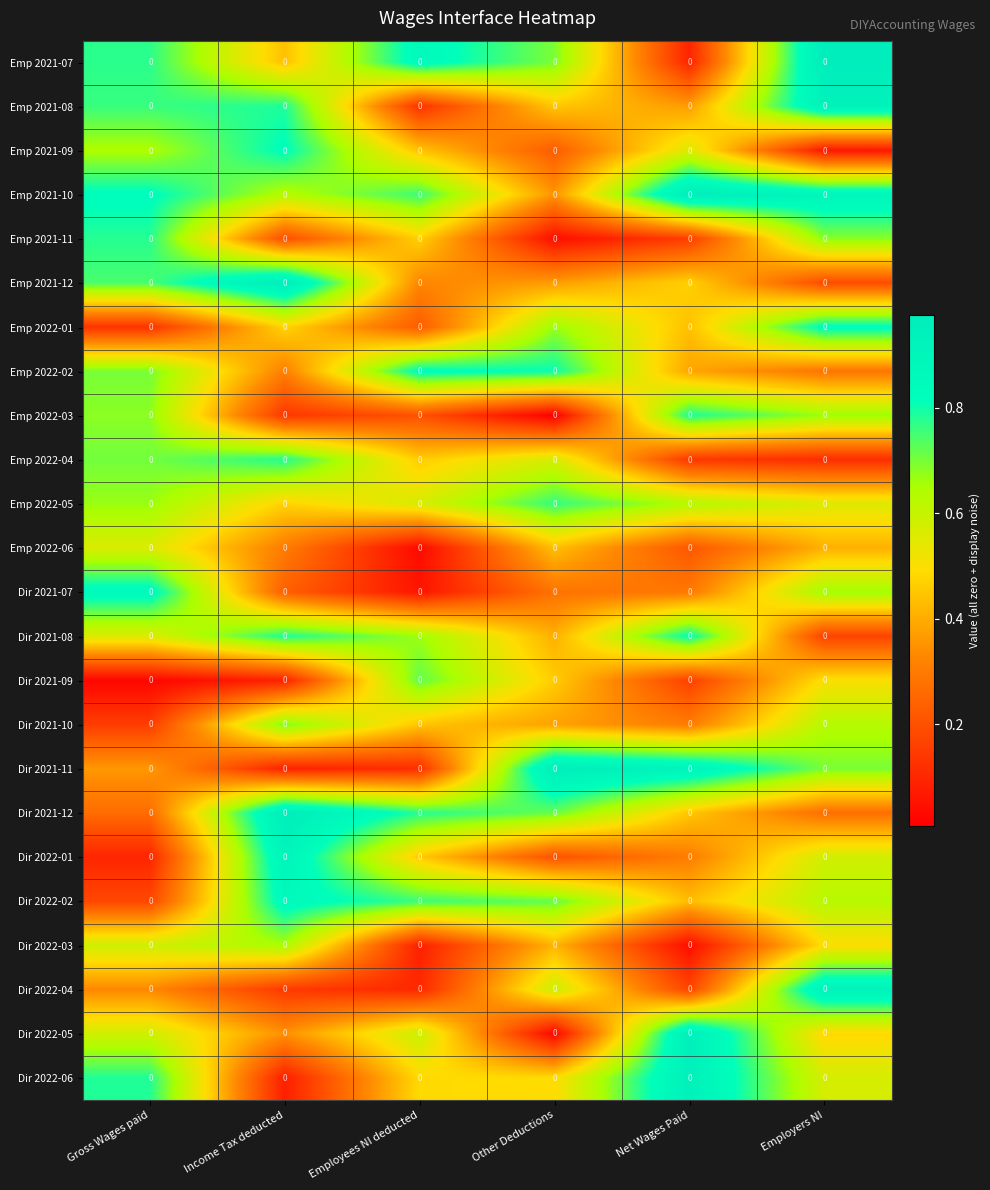

Which label corresponds to the smallest value in the chart?

Other Deductions